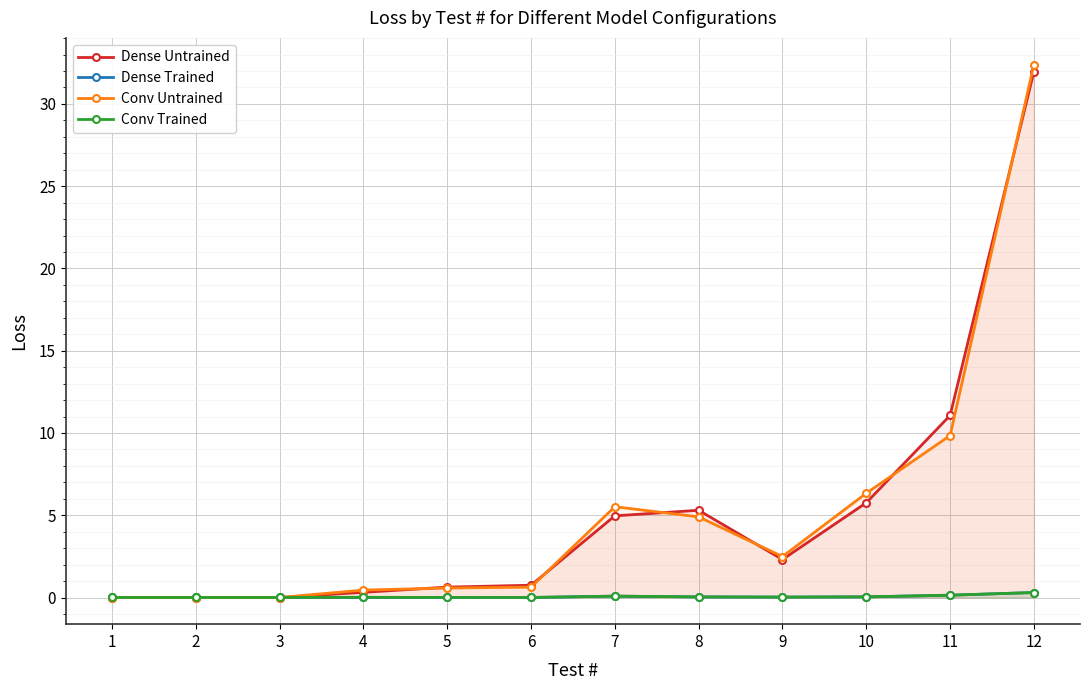

In Conv Untrained, how many points are higher than both neighbors (excluding endpoints)?

1